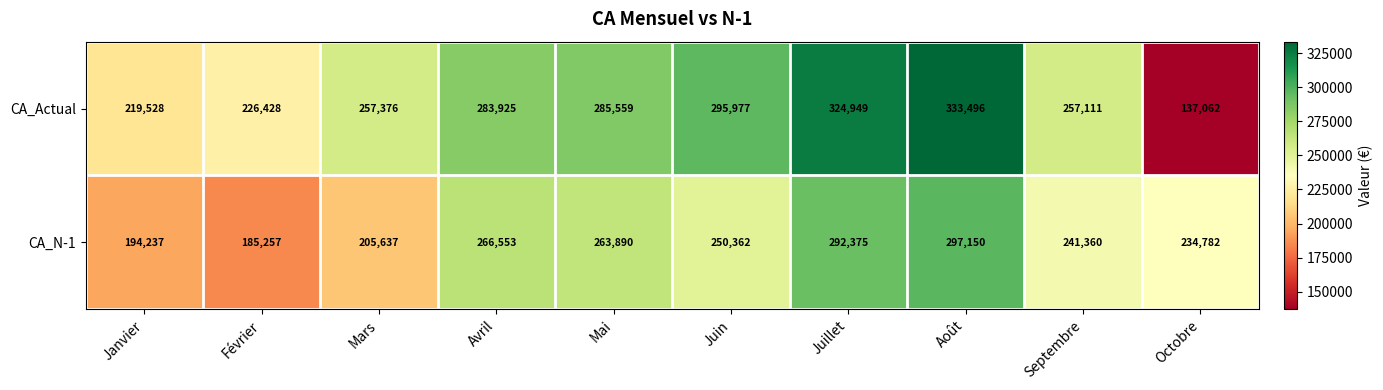

How many categories are shown in the chart?

10